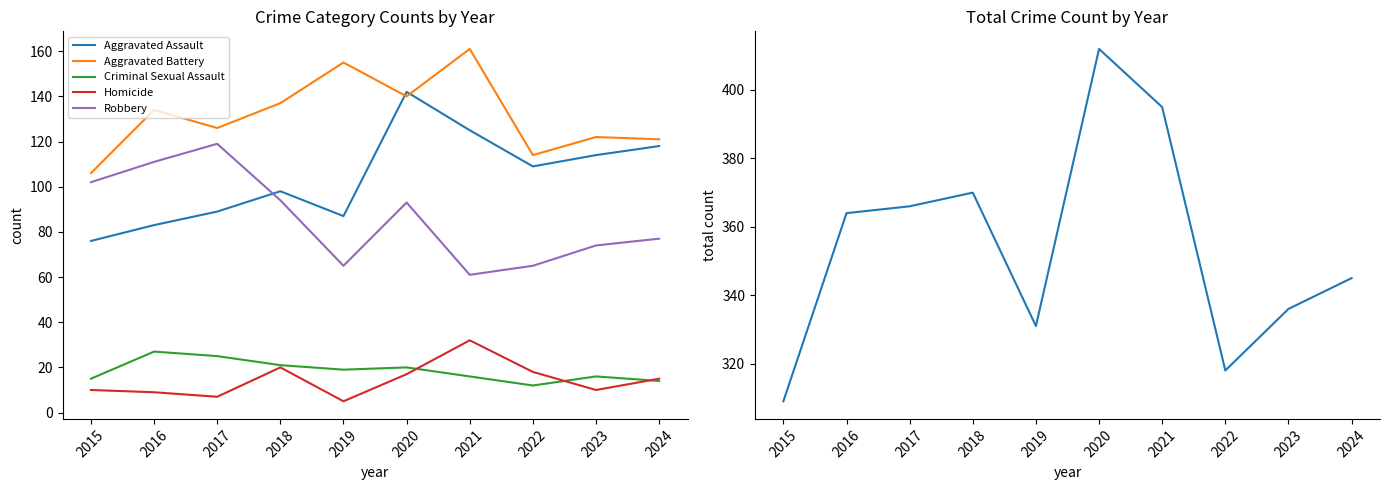

How many categories are shown in the chart?

10